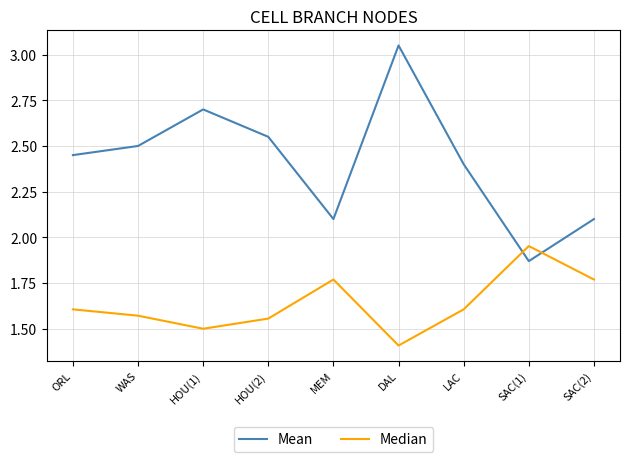

List the series in order of their peak value, lowest first.

Median, Mean